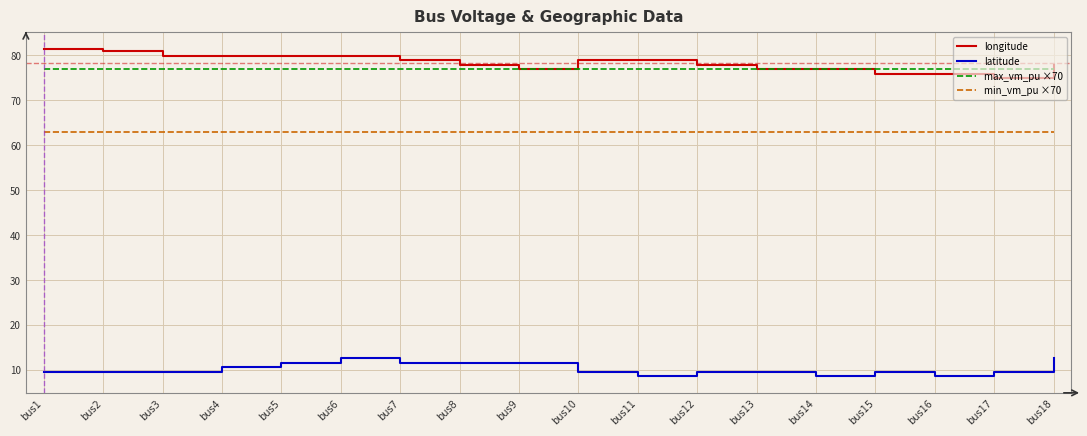

What is the greatest value displayed?

81.4